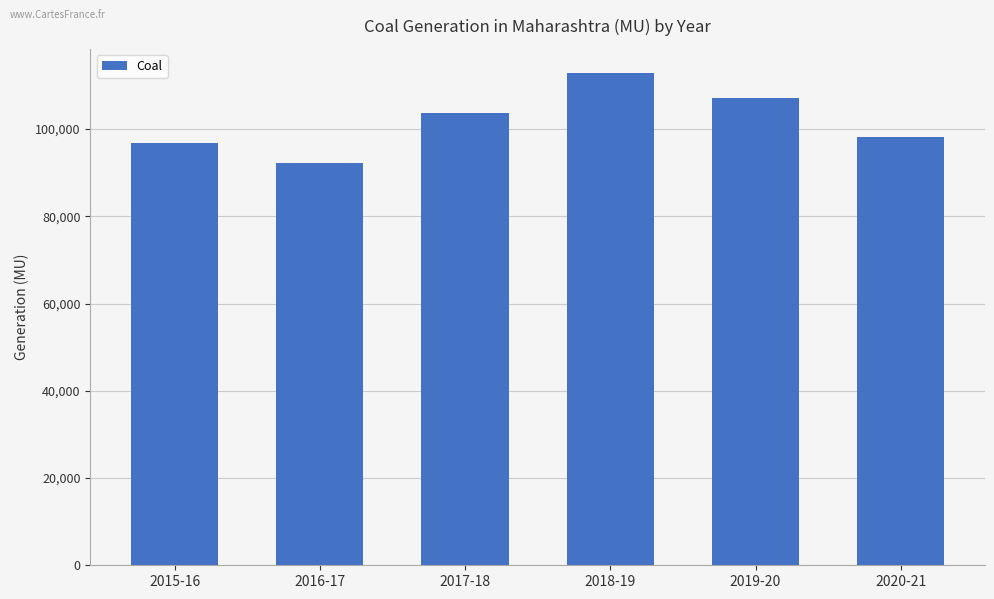

How many series are shown in this chart?

1